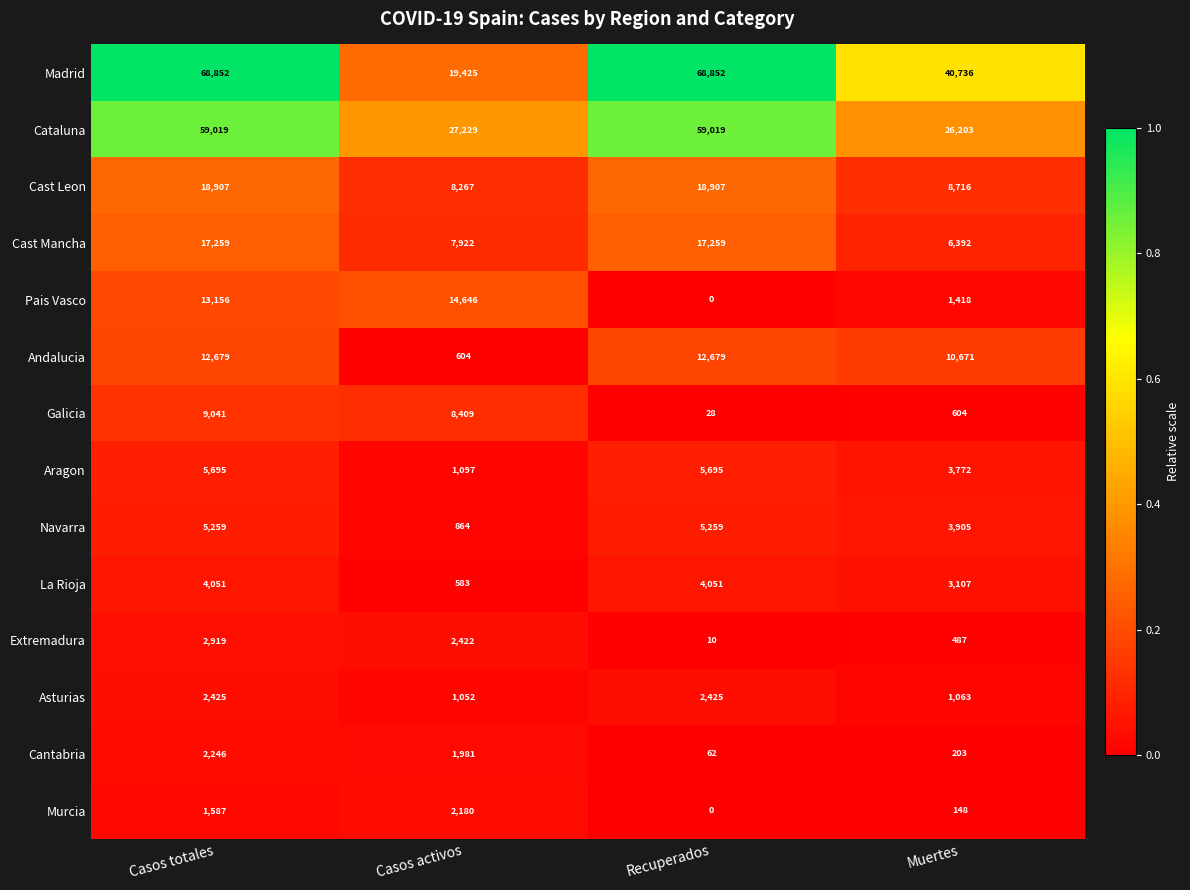

What is the sum of the Extremadura values at Casos totales and Recuperados?

2929